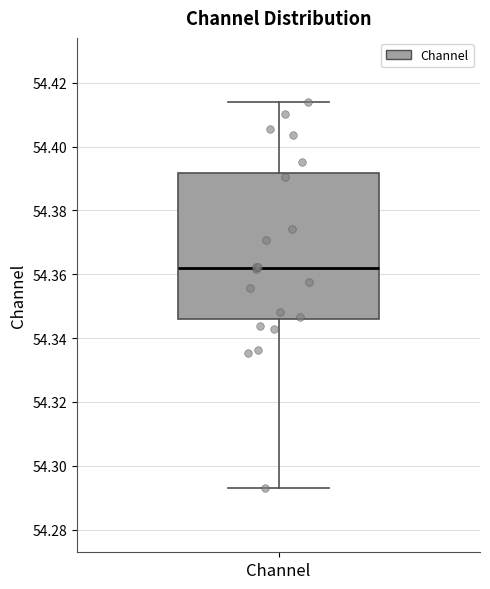

Read this box plot against the y-axis: the position of the median line, the range covered by the box, and the ends of both whiskers. The values are not printed on the chart, so give them approximately, as read against the axis.

median 54.362, box 54.346 to 54.392, whiskers 54.292 to 54.414